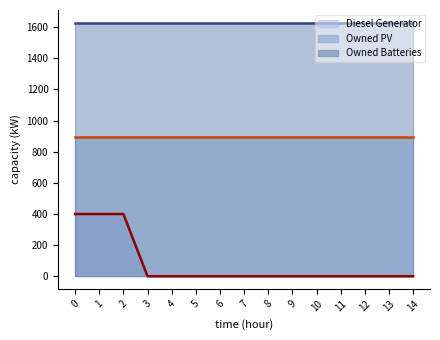

True or false: Diesel Generator and Owned Batteries intersect in this chart.

False